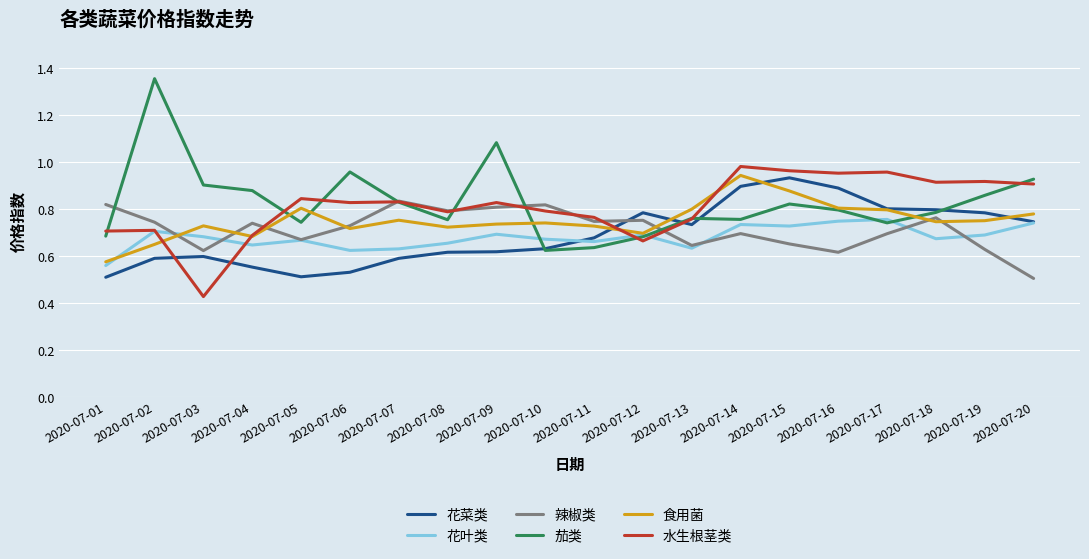

True or false: 辣椒类 has more than 2 interior local peaks.

True